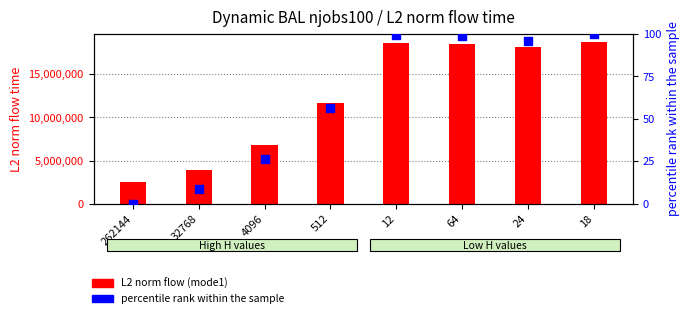

What are all the series names shown in the legend?

L2 norm flow (mode1), percentile rank within the sample